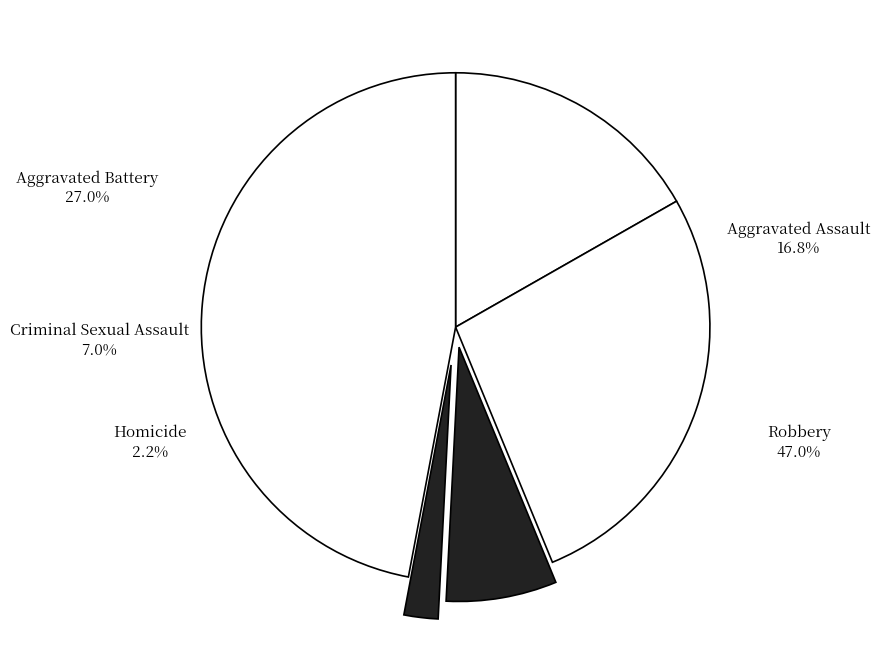

What percentage do Criminal Sexual Assault and Aggravated Assault together represent?

23.8%